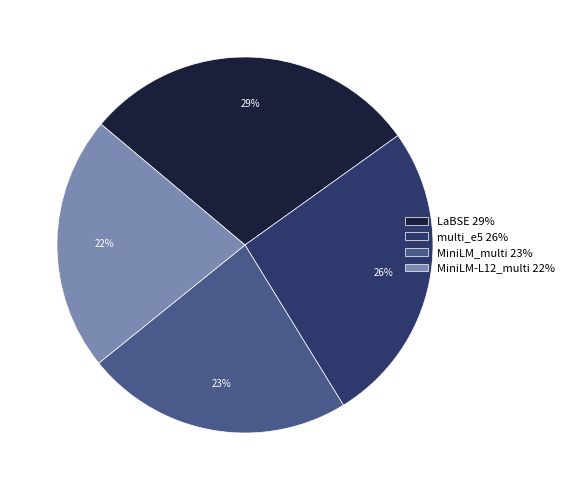

Rank the categories by value from highest to lowest.

LaBSE, multi_e5, MiniLM_multi, MiniLM-L12_multi